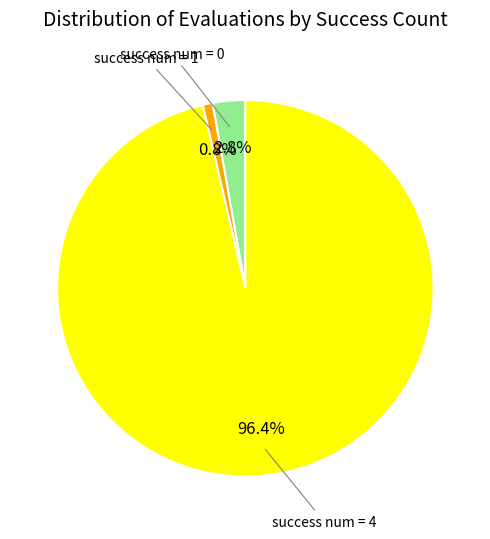

Do success num = 0 and success num = 1 together represent more than half of the pie?

No